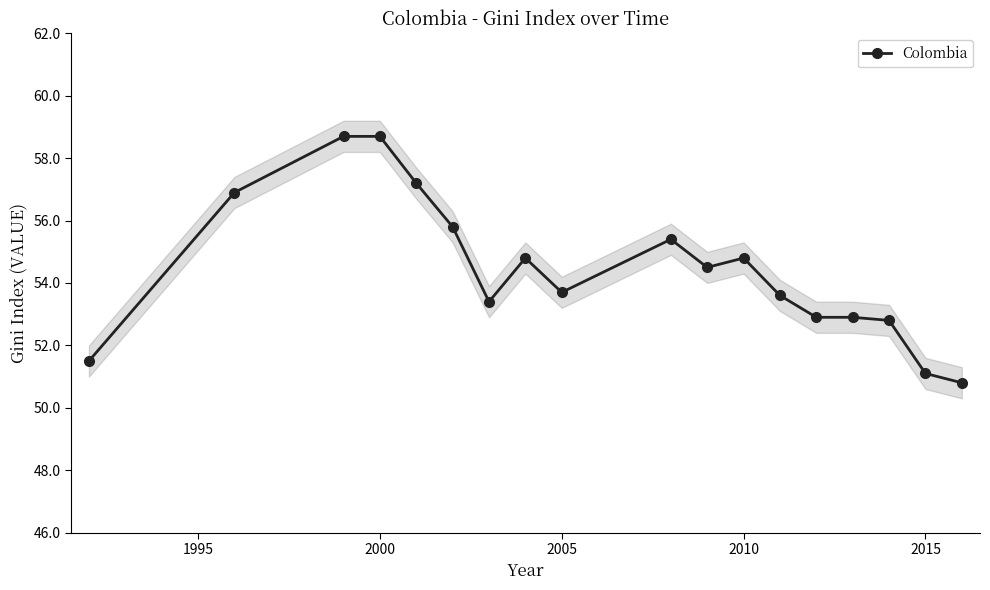

What is the smallest value displayed?

50.8